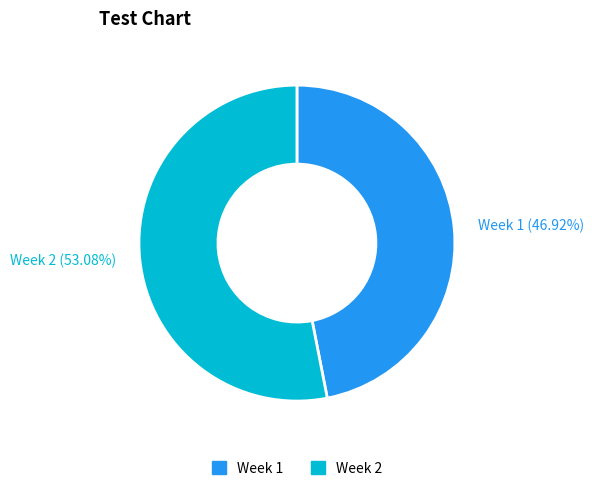

Combined, do Week 1 and Week 2 account for over 50%?

Yes